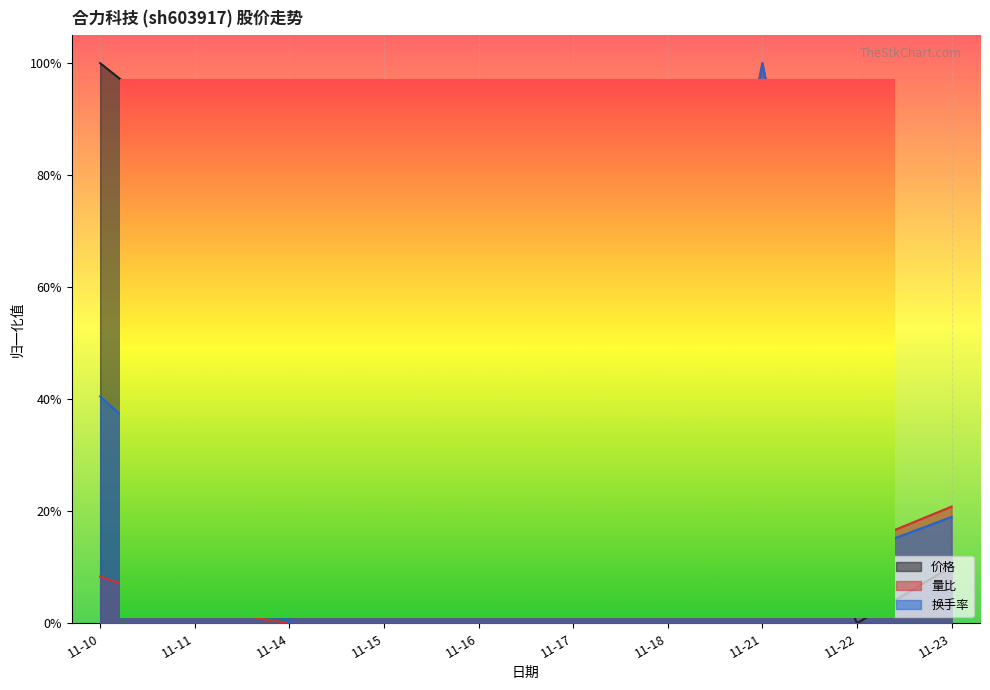

Reading left to right, what are all the values shown in this chart?

价格: 1.0	0.9	0.6	0.8	0.6	0.3	0.3	0.4	0.0	0.1
量比: 0.1	0.0	0.0	0.4	0.3	0.7	0.2	1.0	0.1	0.2
换手率: 0.4	0.3	0.0	0.3	0.1	0.6	0.0	1.0	0.1	0.2